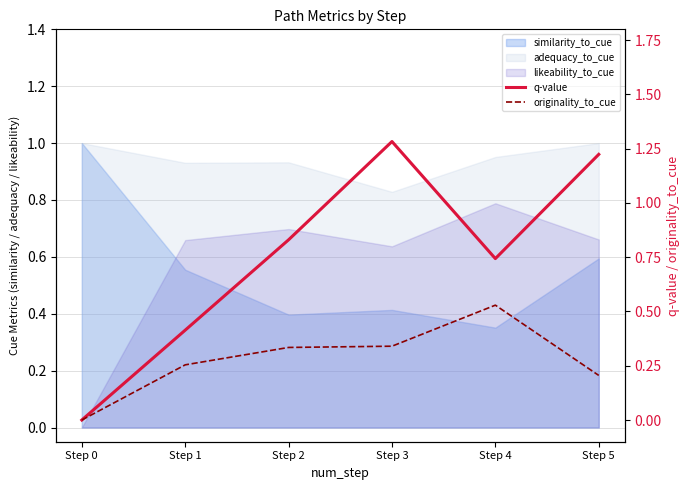

What is the difference between the second highest and second lowest values in the originality_to_cue series?

0.1